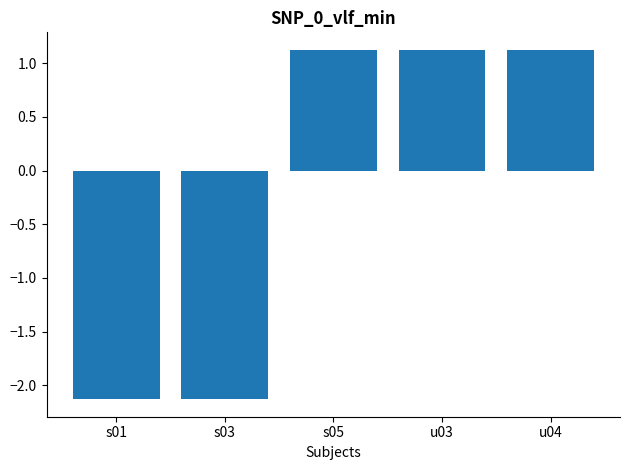

Is it true that the value at u03 is 1.1?

True